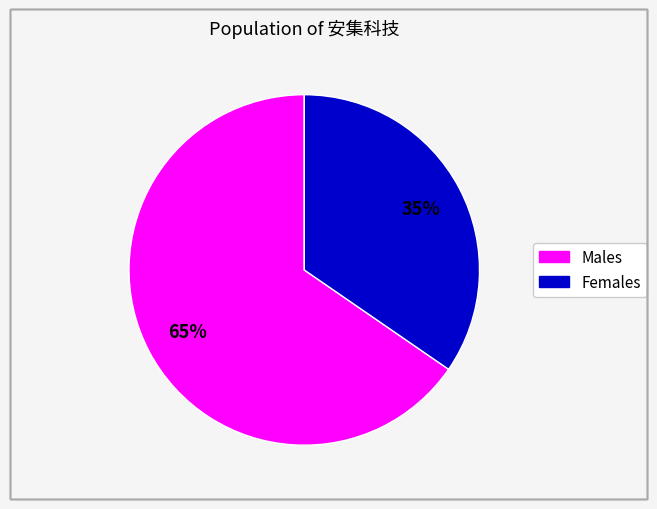

To the nearest percent, what is the average slice percentage?

50%